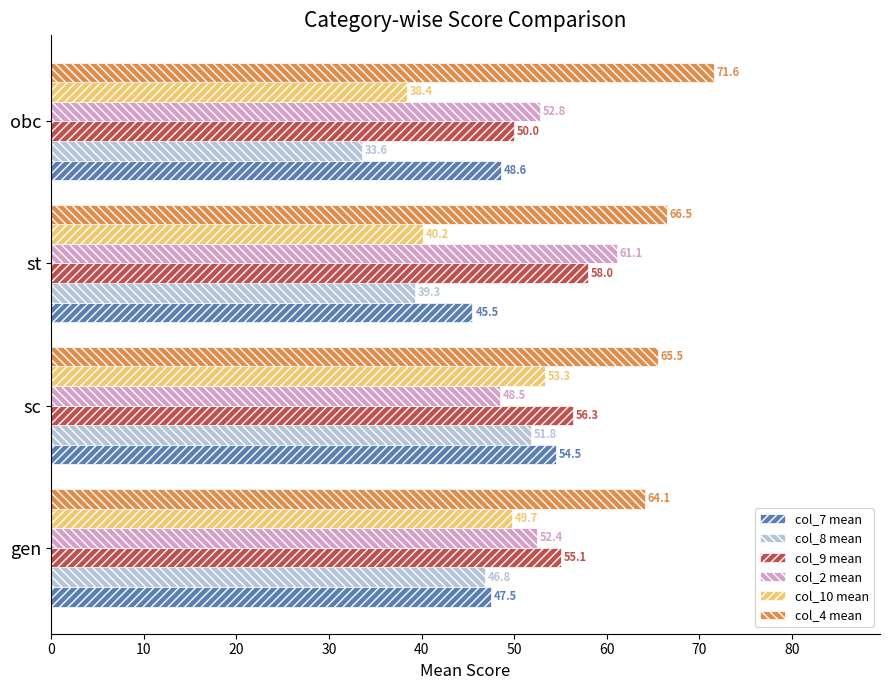

List the labels in order of col_10 mean value, largest first.

sc, gen, st, obc